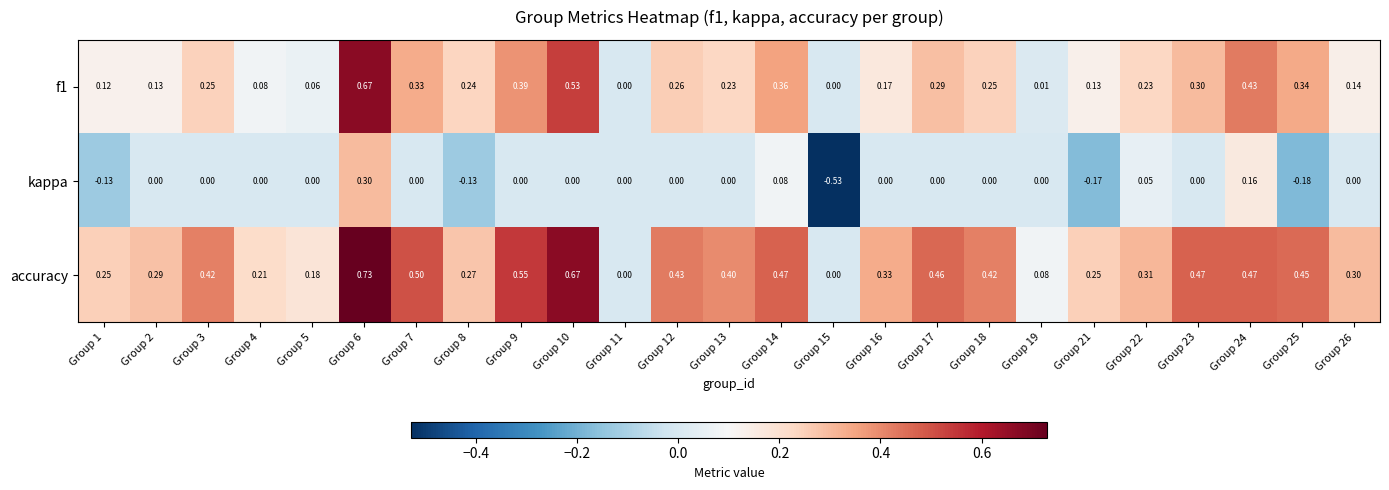

Which series changed the most between Group 14 and Group 17?

kappa